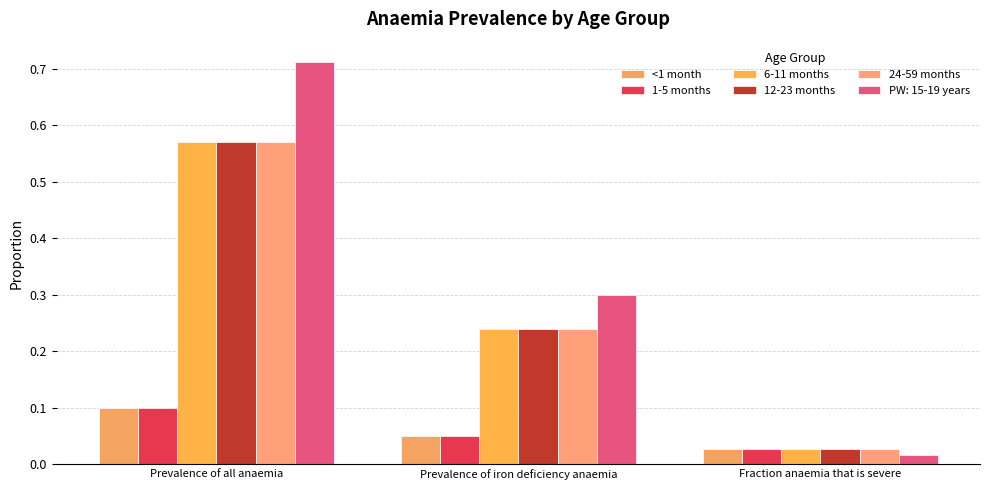

The value of 1-5 months at Fraction anaemia that is severe is 0.0. True or false?

True